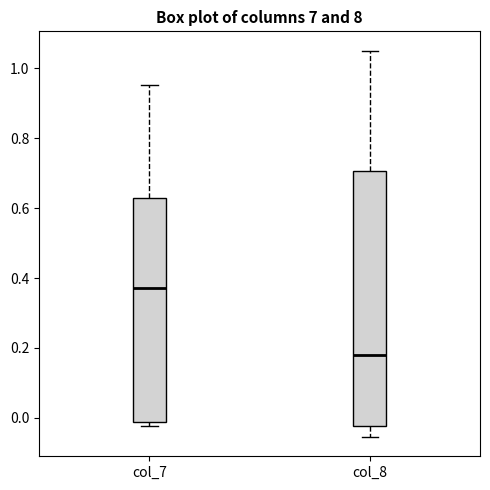

Comparing the boxes themselves (not the whiskers), which one is the tallest?

col_8